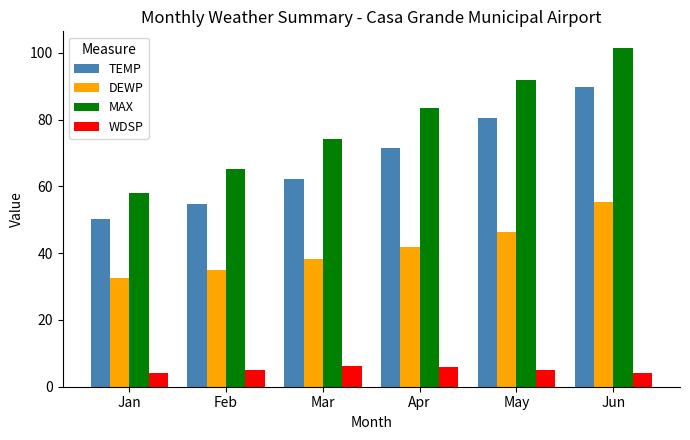

At which label does MAX first exceed 83?

Apr